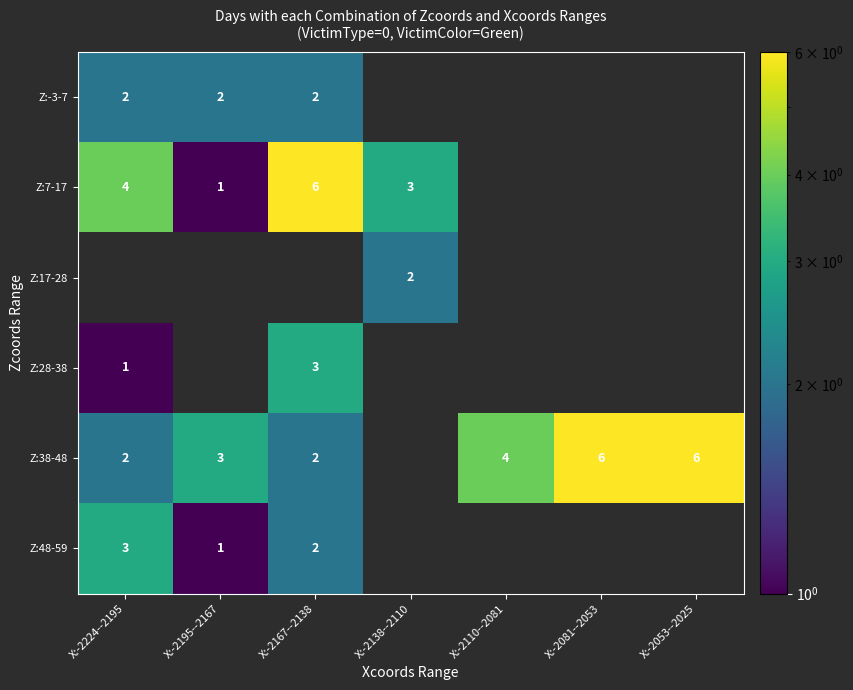

The Z:38-48 series shows 1 at X:-2195--2167. True or false?

False